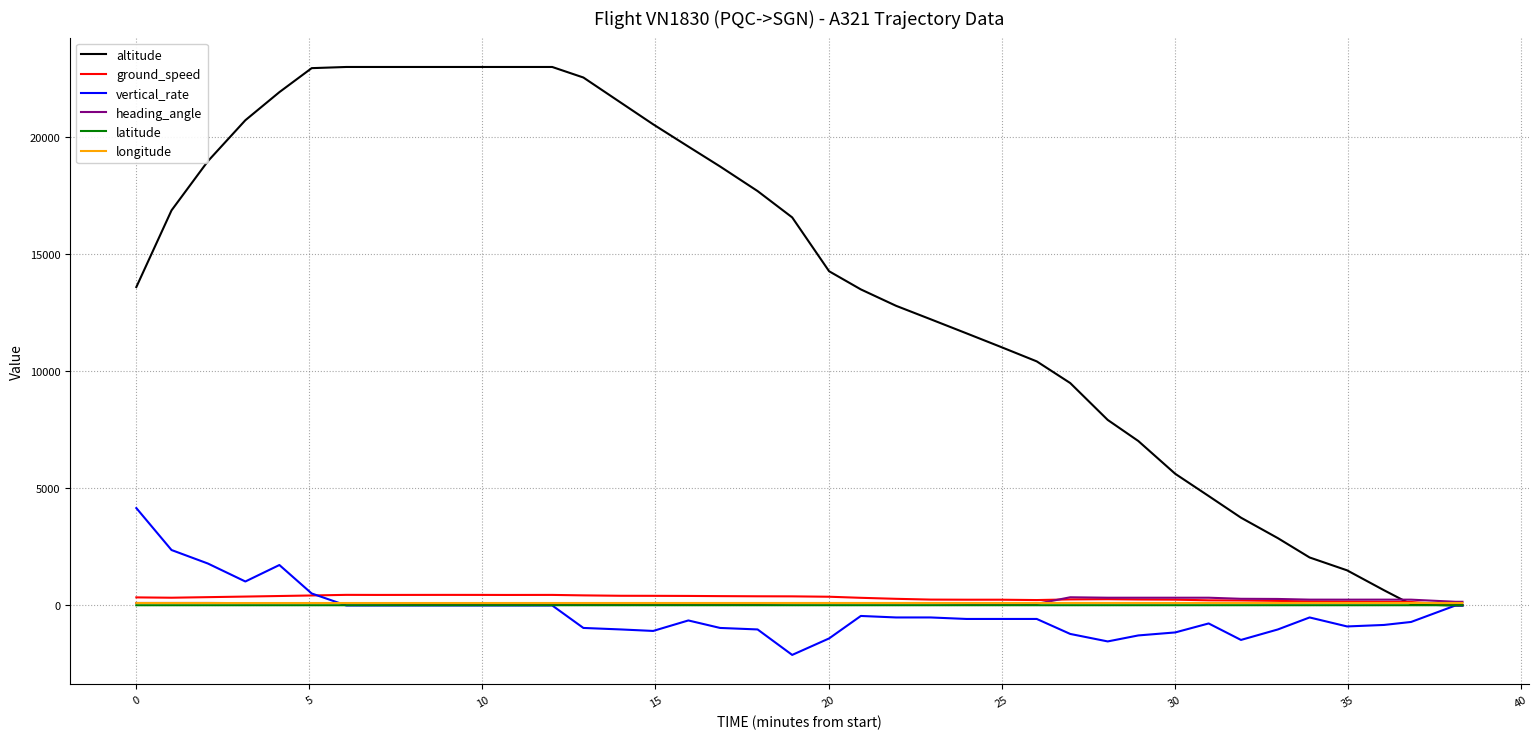

Which series has the largest range (max minus min)?

altitude